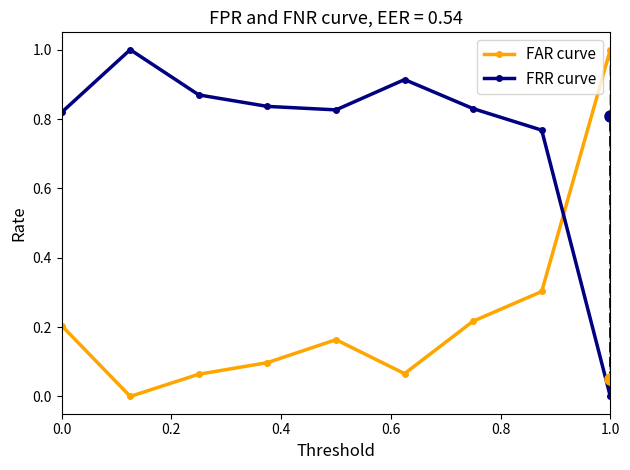

How many intersections are there between FAR curve and FRR curve?

1